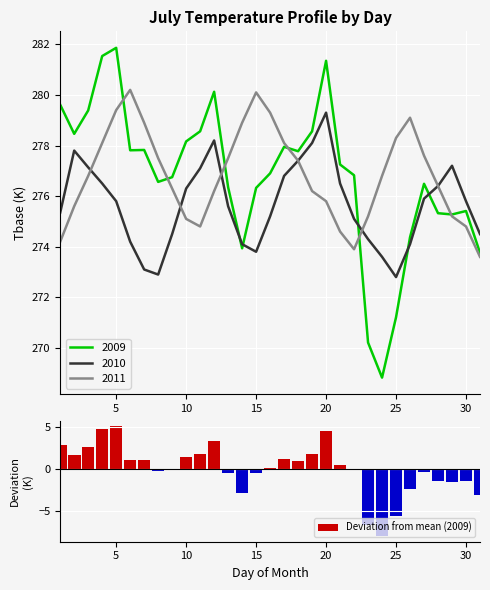

The 2009 series shows 444.5 at 15. True or false?

False